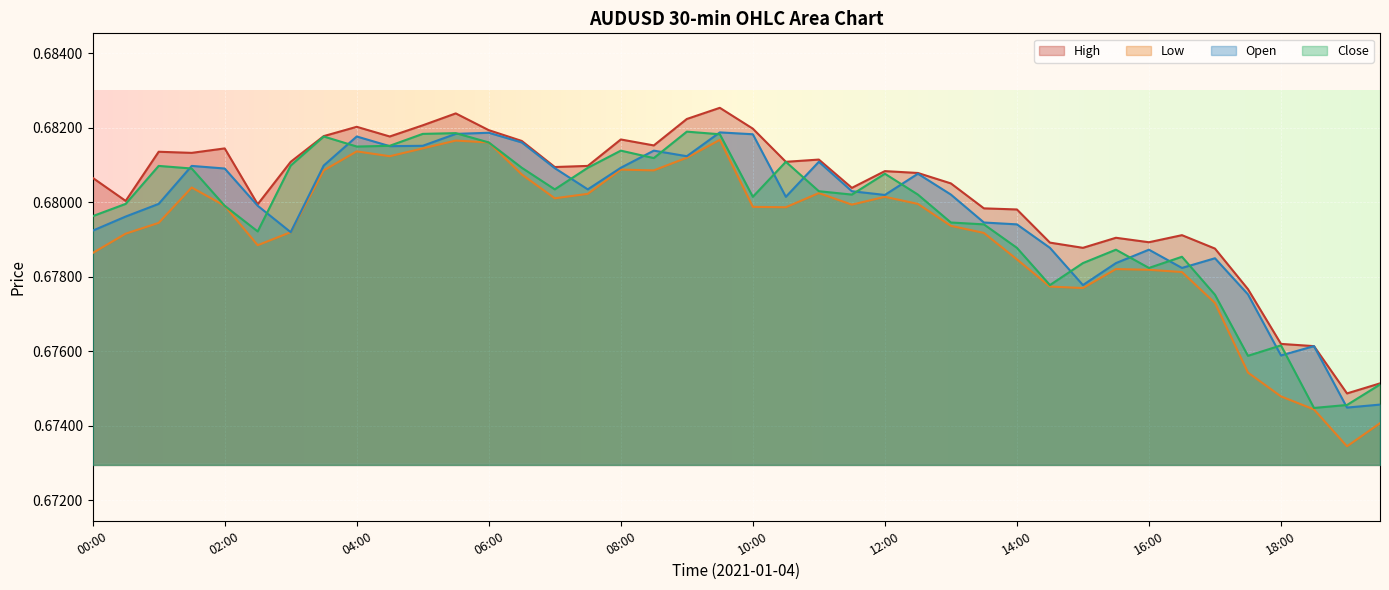

True or false: close and high intersect in this chart.

False